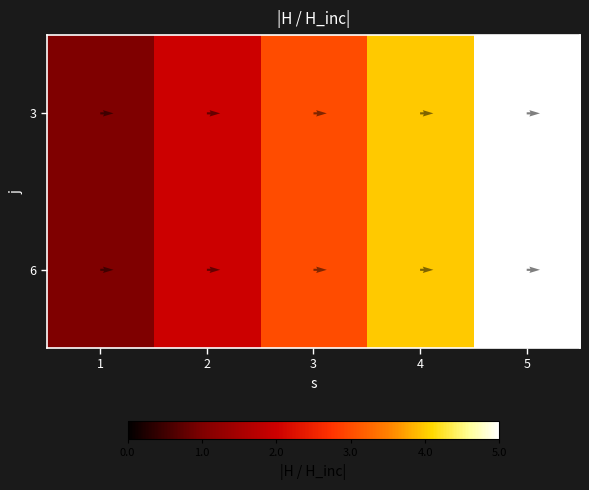

What is the total value across all series at 5?

10